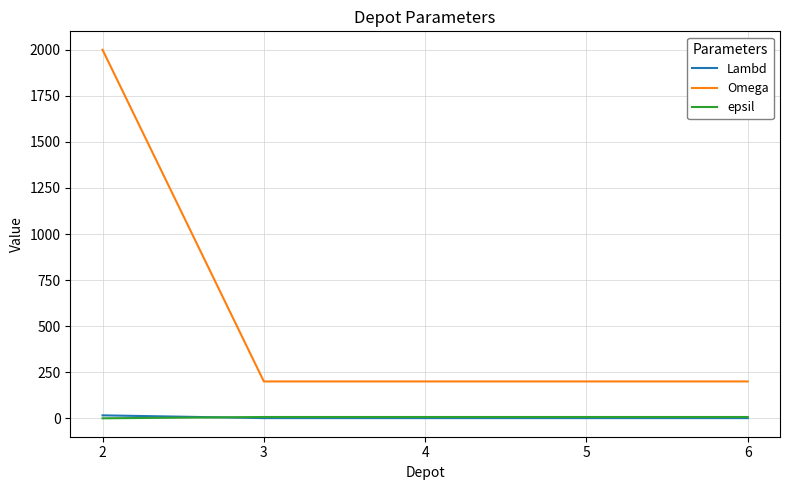

Is it true that Lambd equals 1 at 4?

True